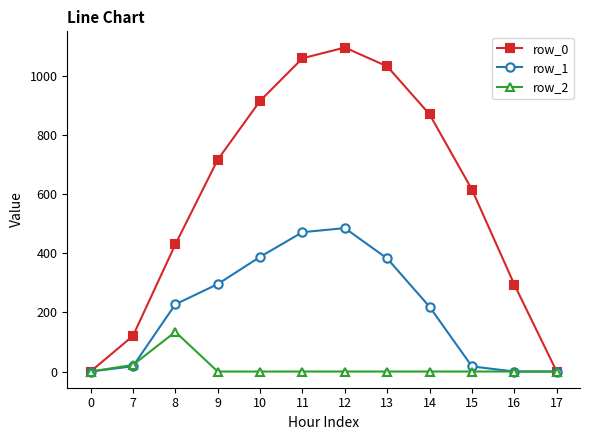

How many lines are shown in the chart?

3